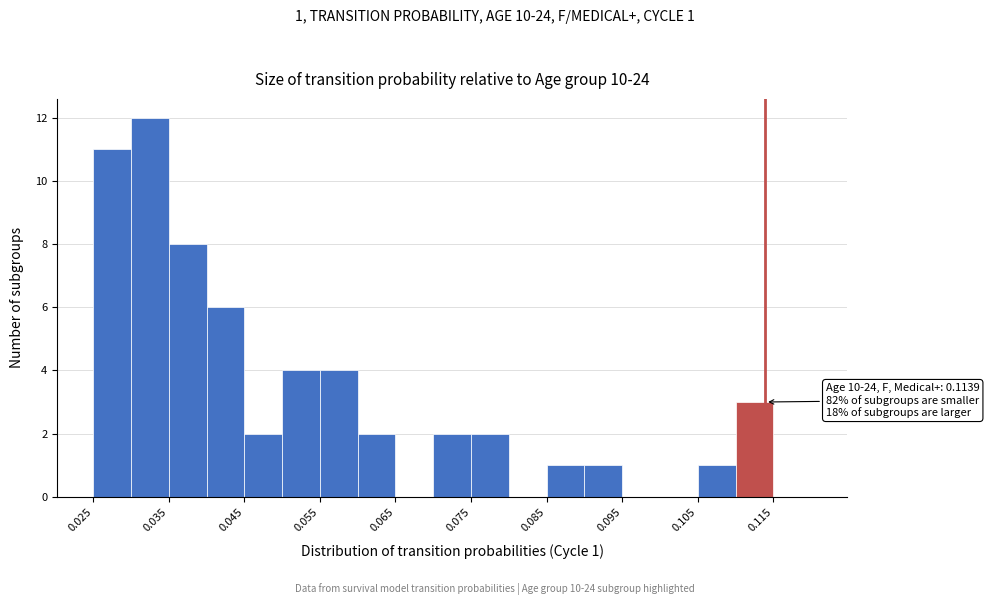

Which range on the x-axis has the tallest bar?

0.030 to 0.035